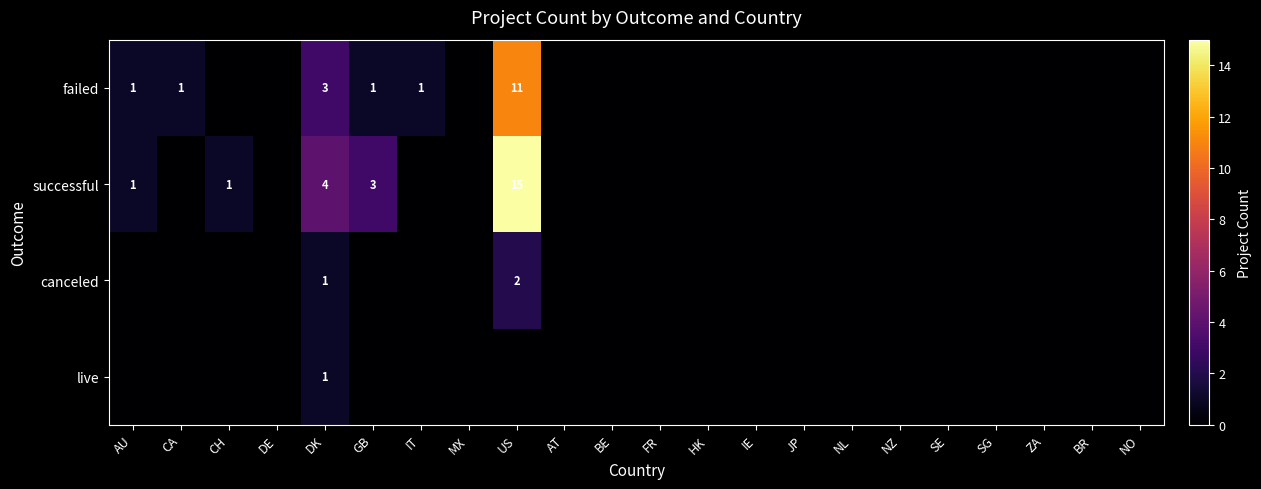

The value of failed at CA is 1. True or false?

True